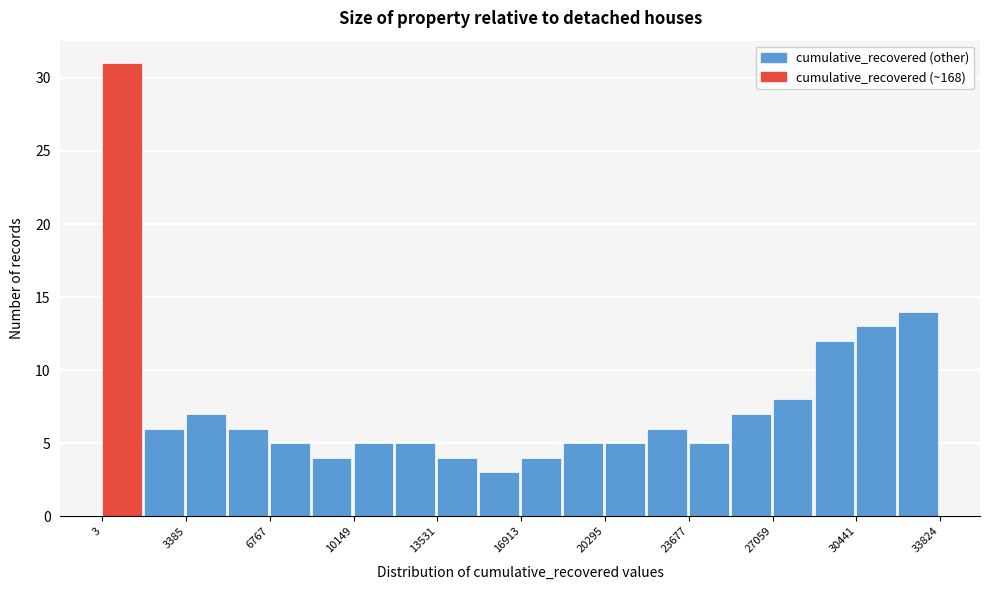

Read against the x-axis, roughly where is the centre of the tallest bar?

1000